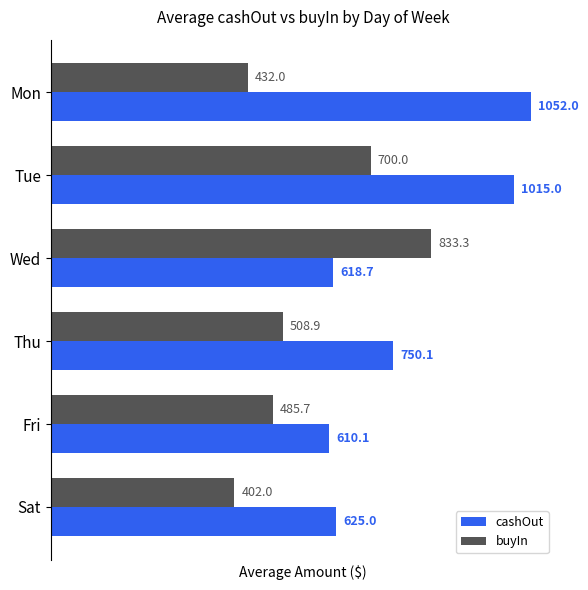

What is the difference between the buyIn values at Tue and Wed?

133.3